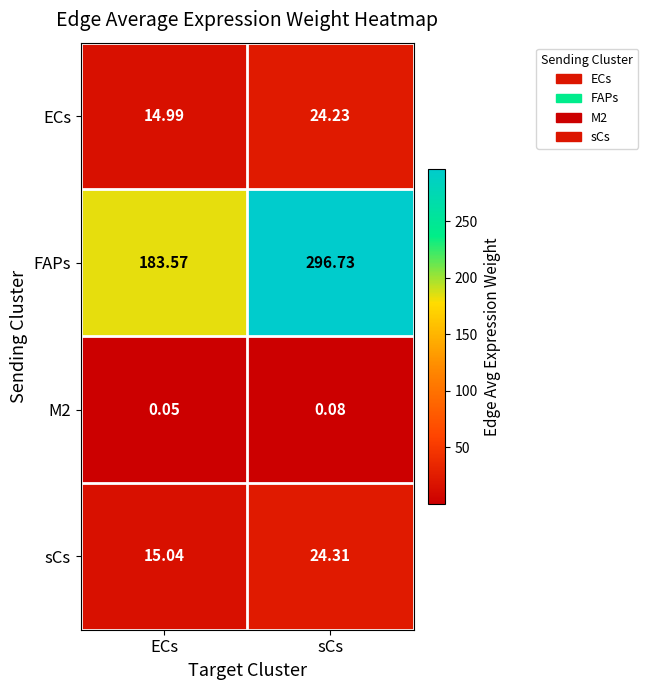

Which series has the largest total across all categories?

FAPs